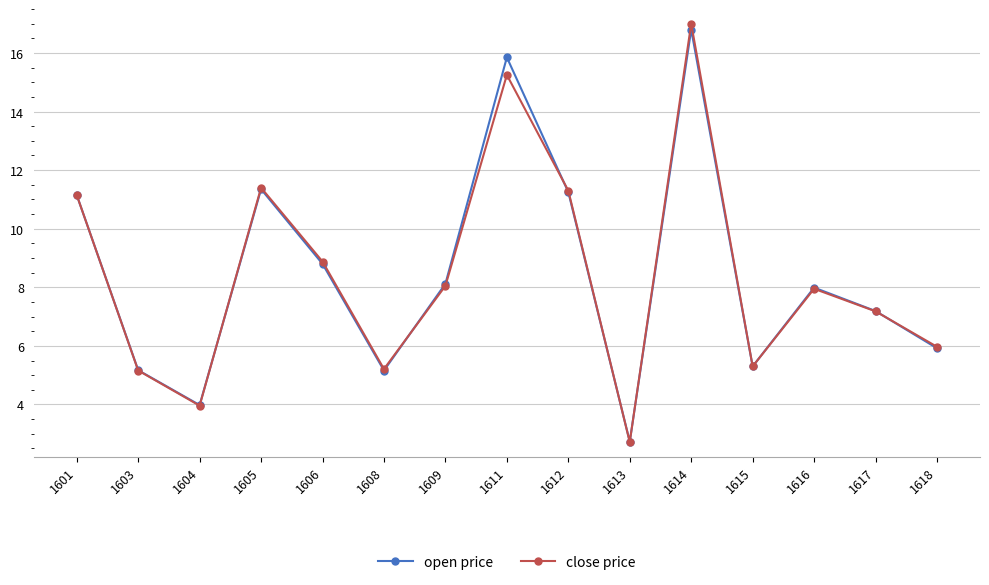

True or false: close price has a value of 3.3 at 1618.

False